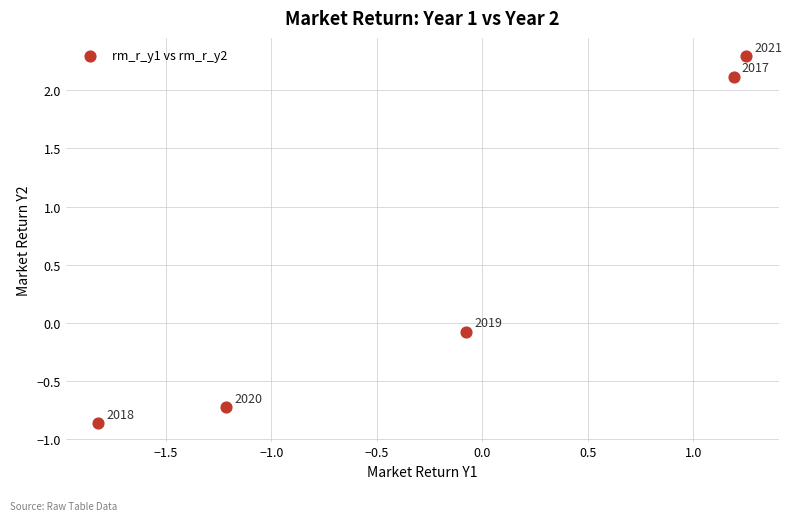

What is the average Y value?

0.5